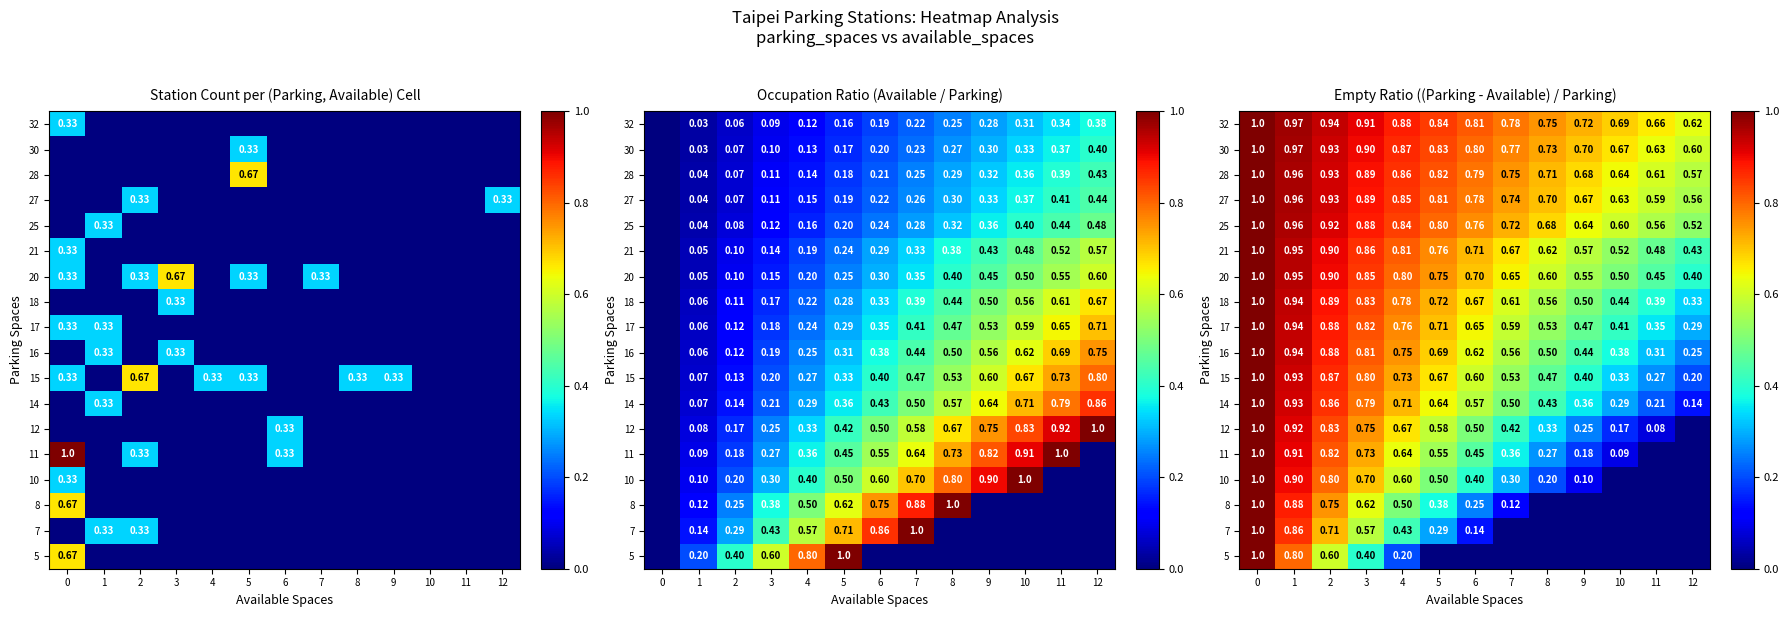

How many series are shown in this chart?

18